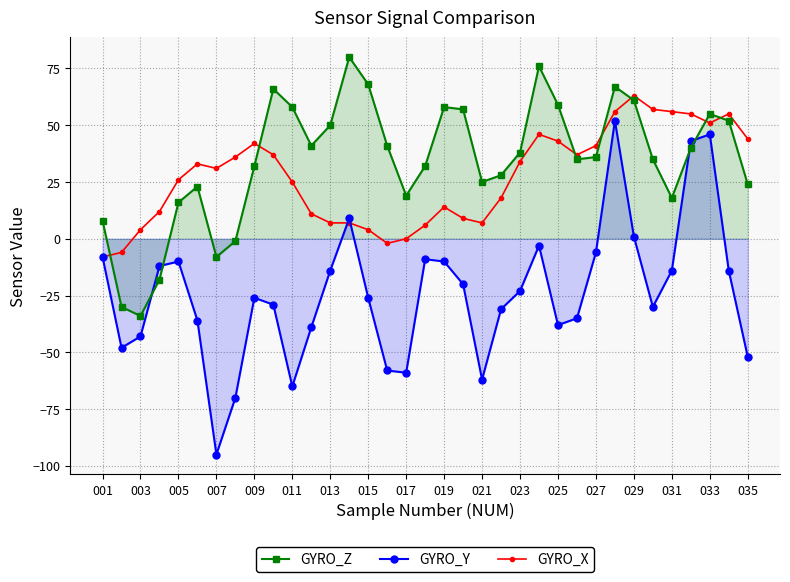

What is the sum of the GYRO_Z values at 031 and 029?

79